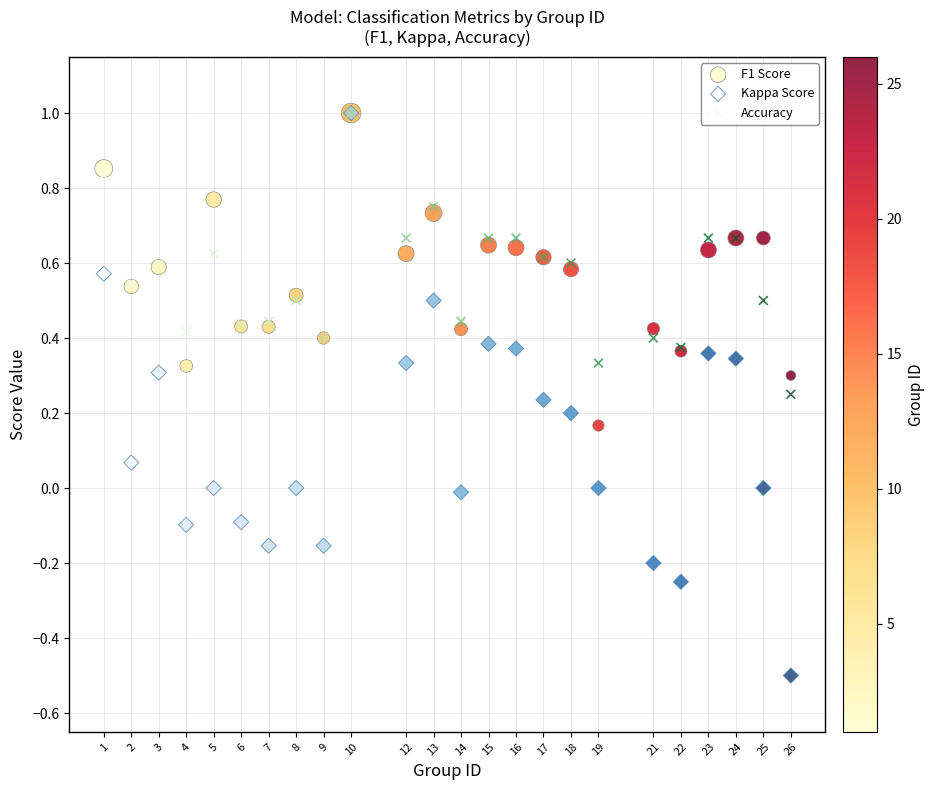

Which series has the largest Y range (max minus min)?

Kappa Score